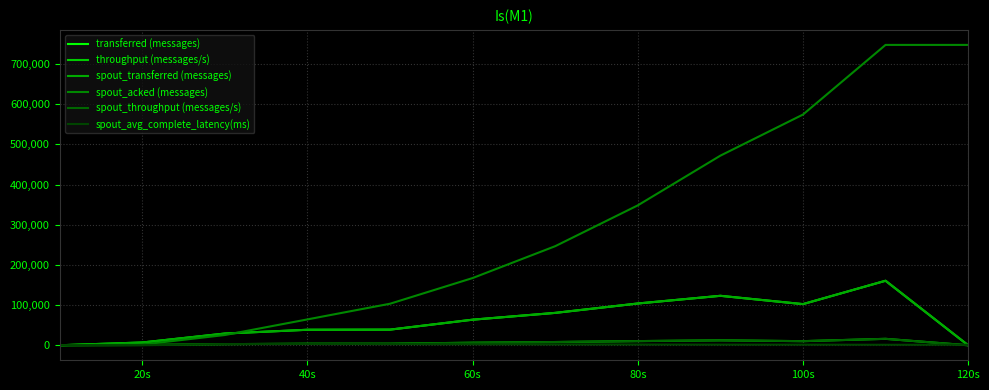

How many lines are shown in the chart?

6